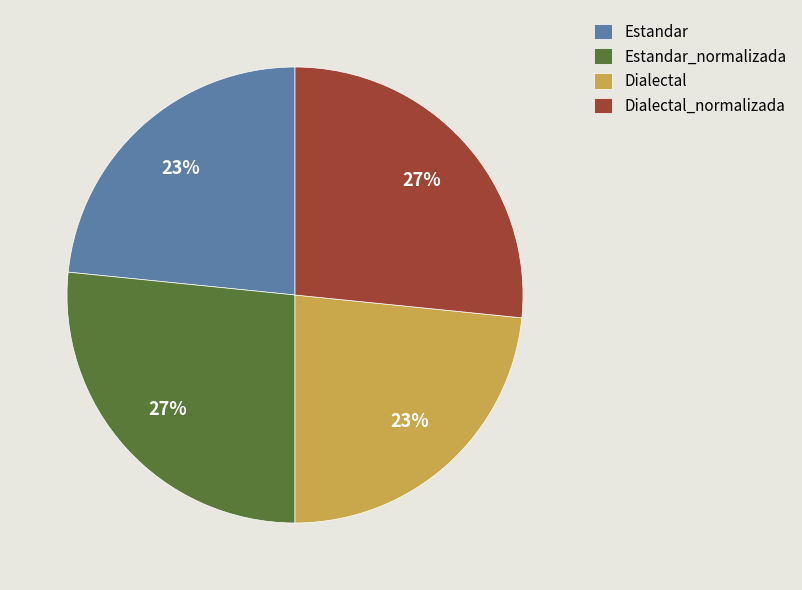

Which has a higher value, Dialectal or Estandar_normalizada?

Estandar_normalizada